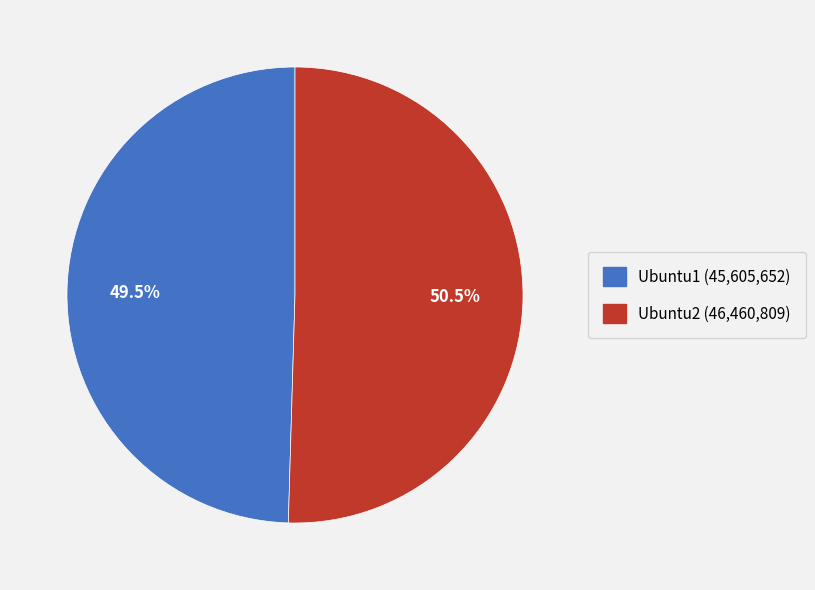

To the nearest percent, what is the average slice percentage?

50%